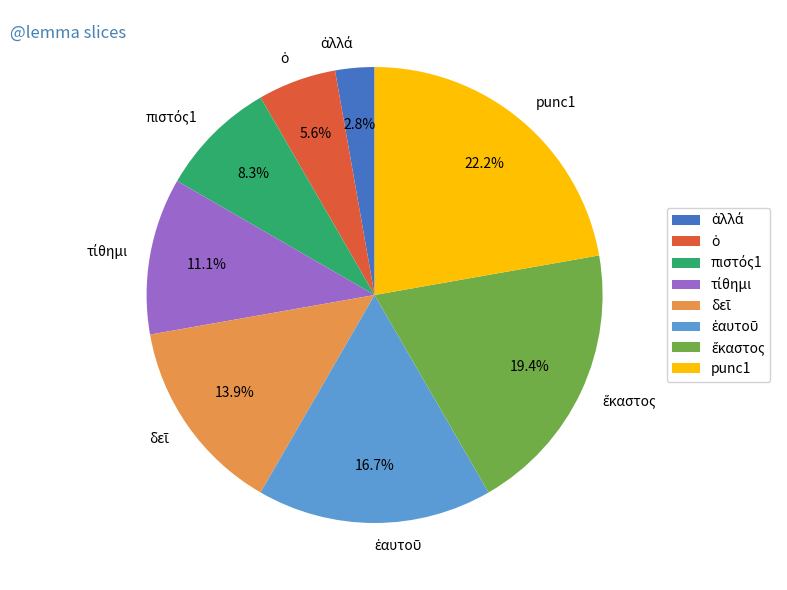

Which category has the biggest portion of the pie?

punc1